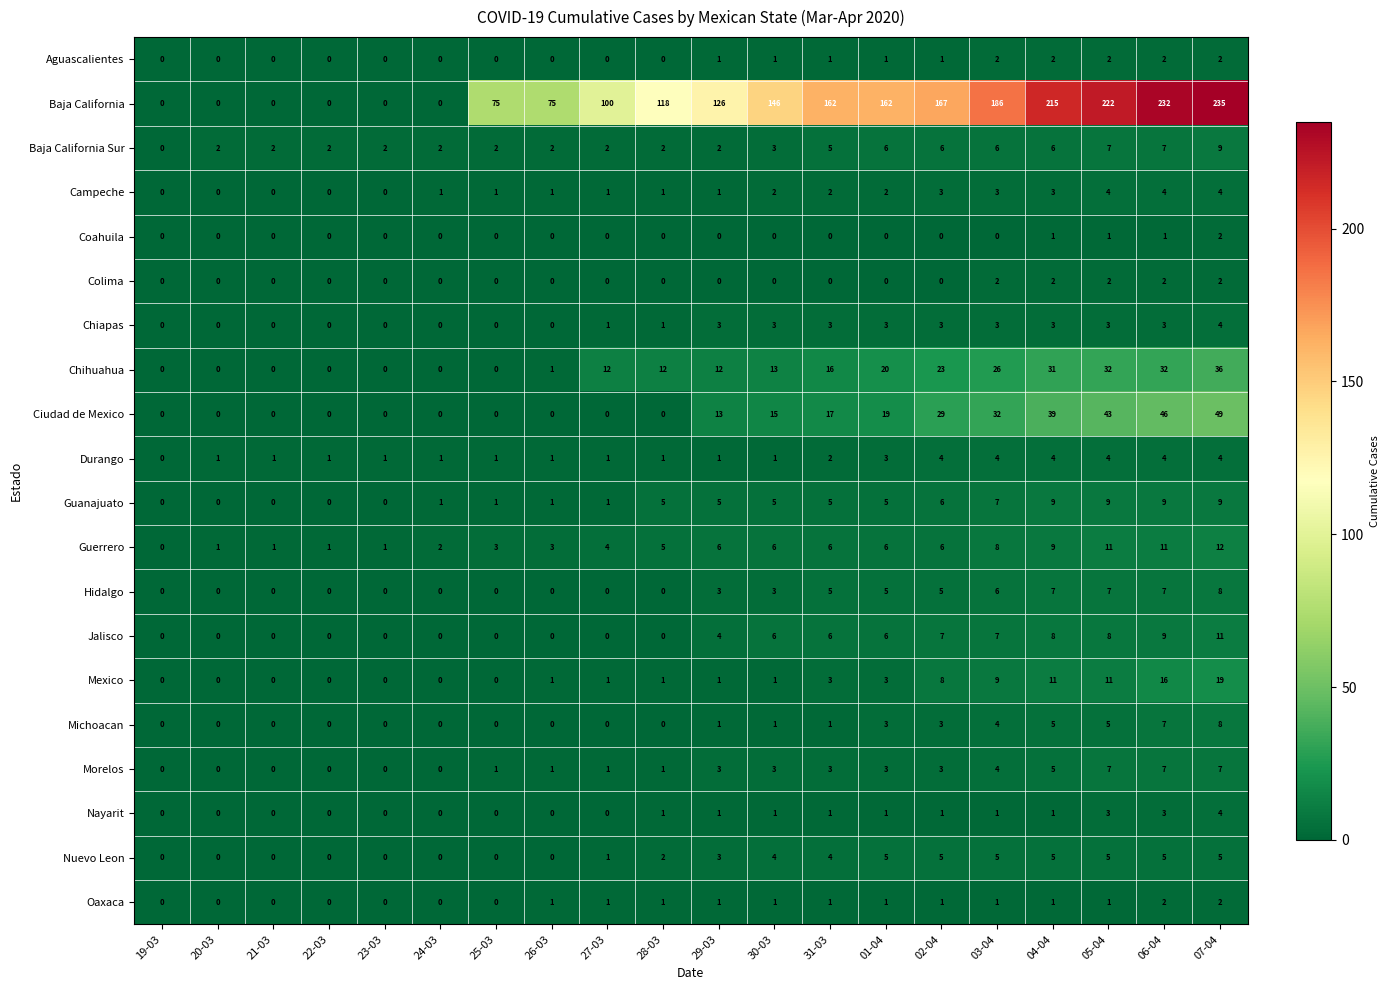

What is the difference between the maximum and minimum values in the Nuevo Leon series?

5